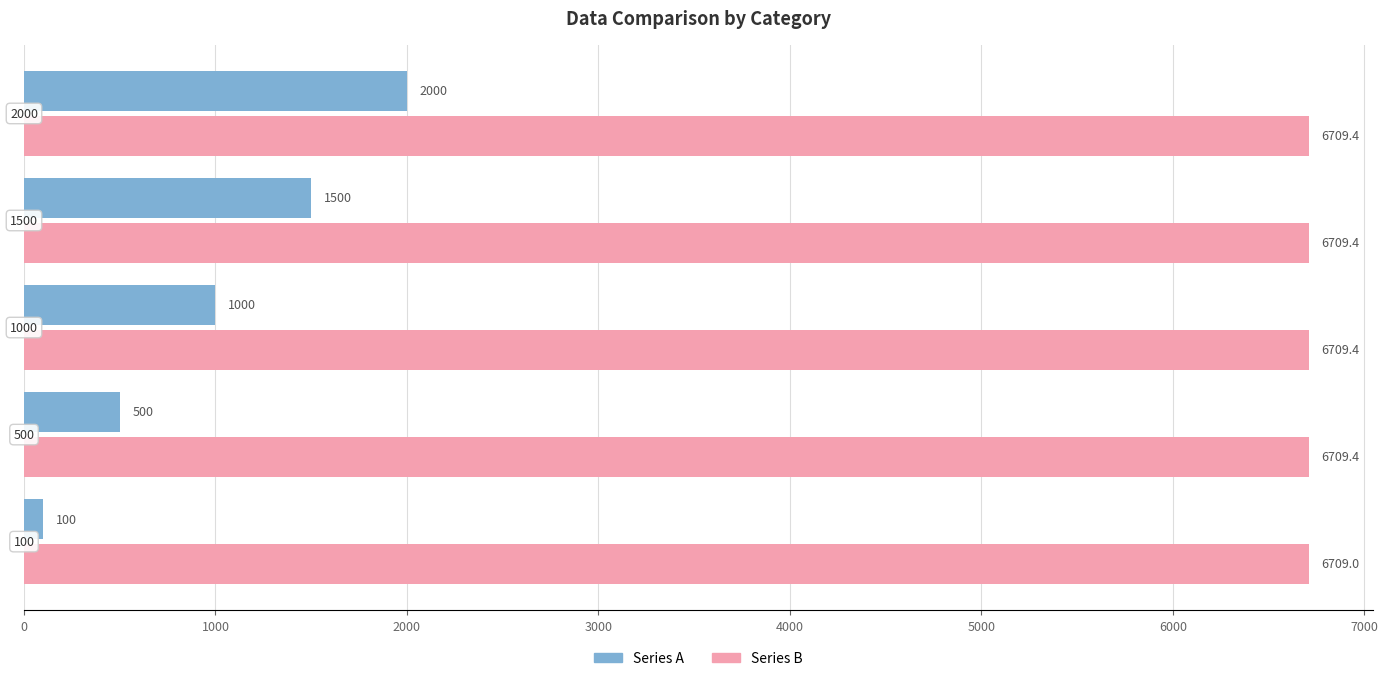

Rank the series by their average value, from lowest to highest.

Series A, Series B